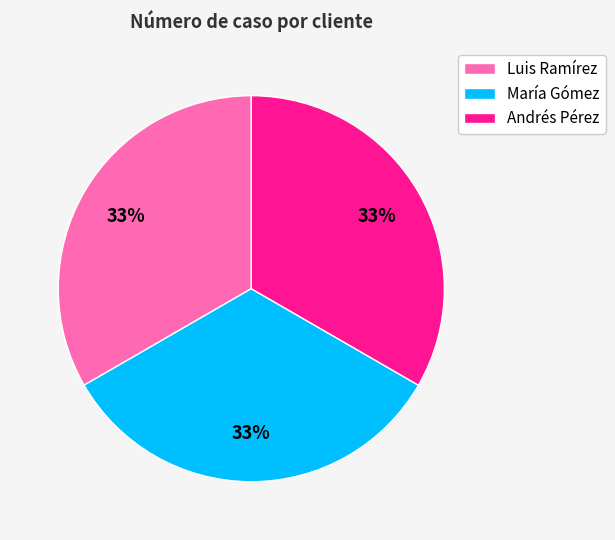

What percentage is the Luis Ramírez slice, to the nearest percent?

33%